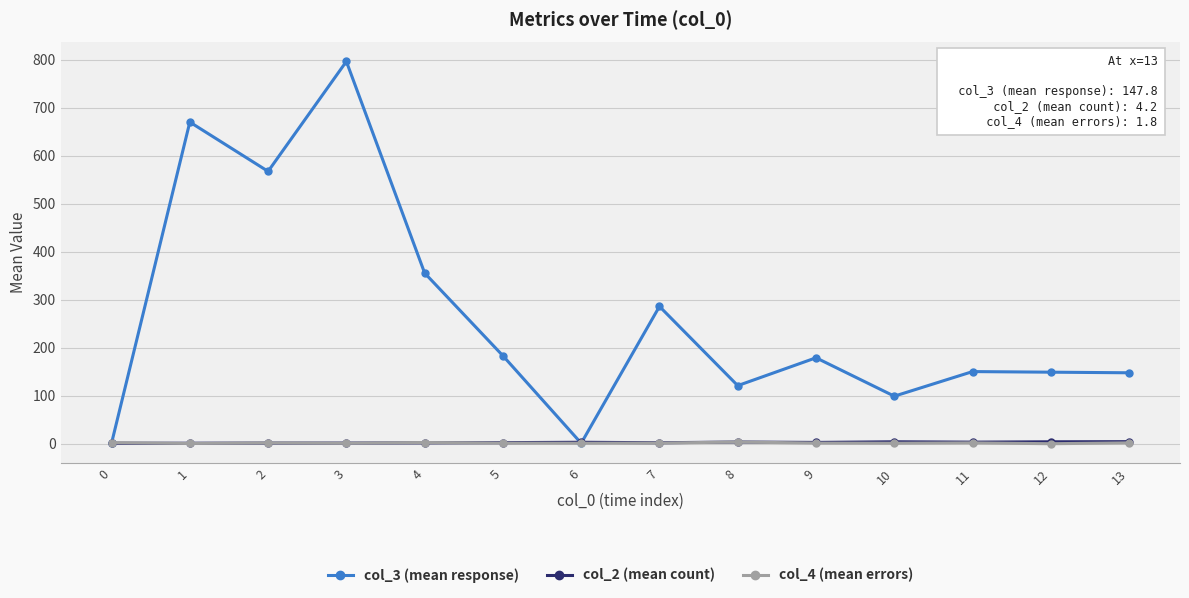

What is the greatest value displayed?

796.3